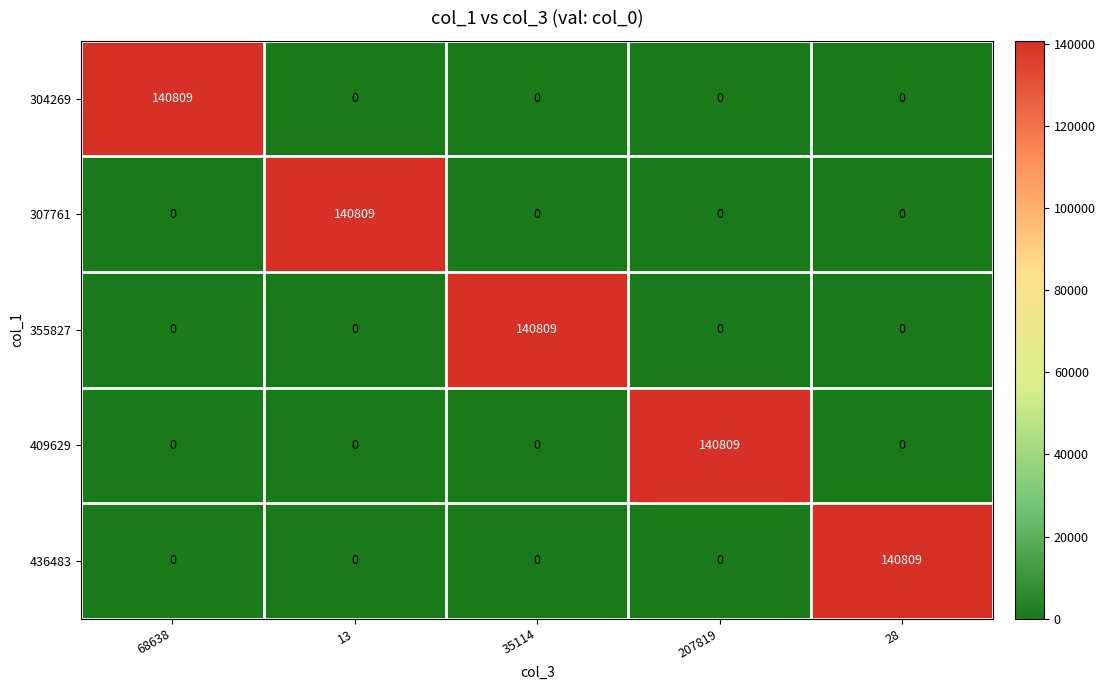

At how many categories does at least one series exceed 77132?

5